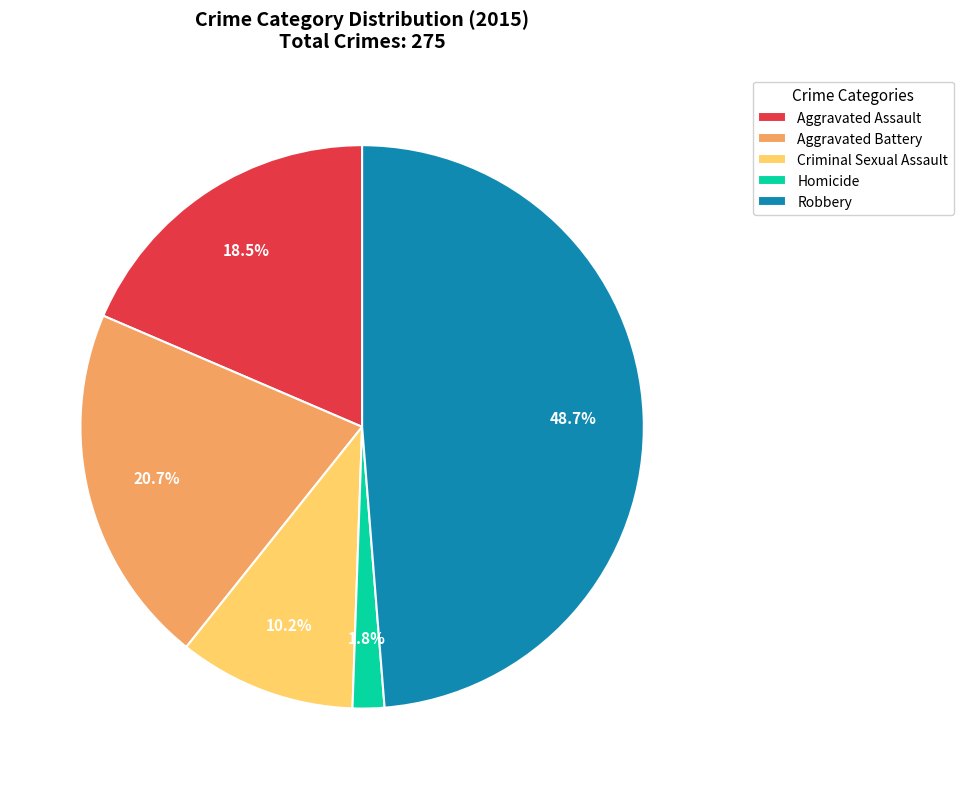

What percentage is the Aggravated Battery slice, to the nearest percent?

21%